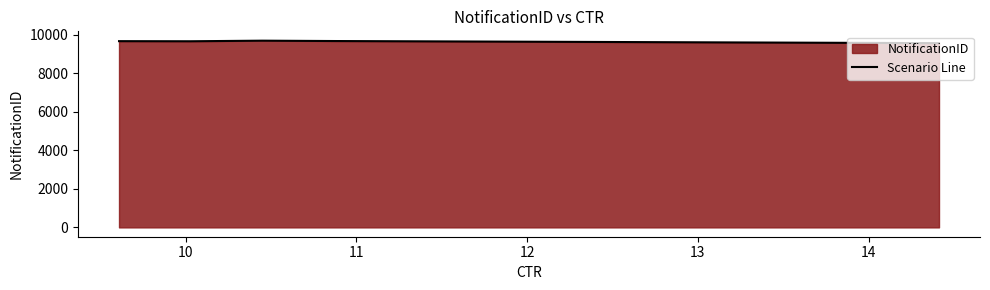

Reading left to right, extract all data points from this chart.

9563	9673	9692	9661	9667